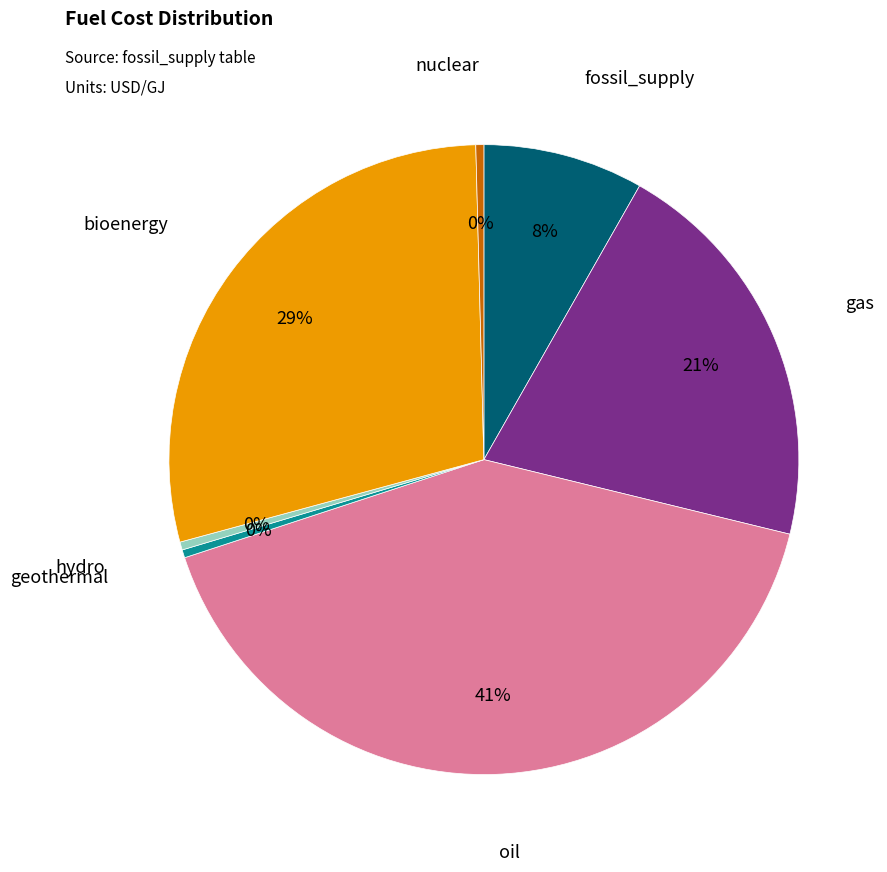

How many segments does this pie chart have?

7